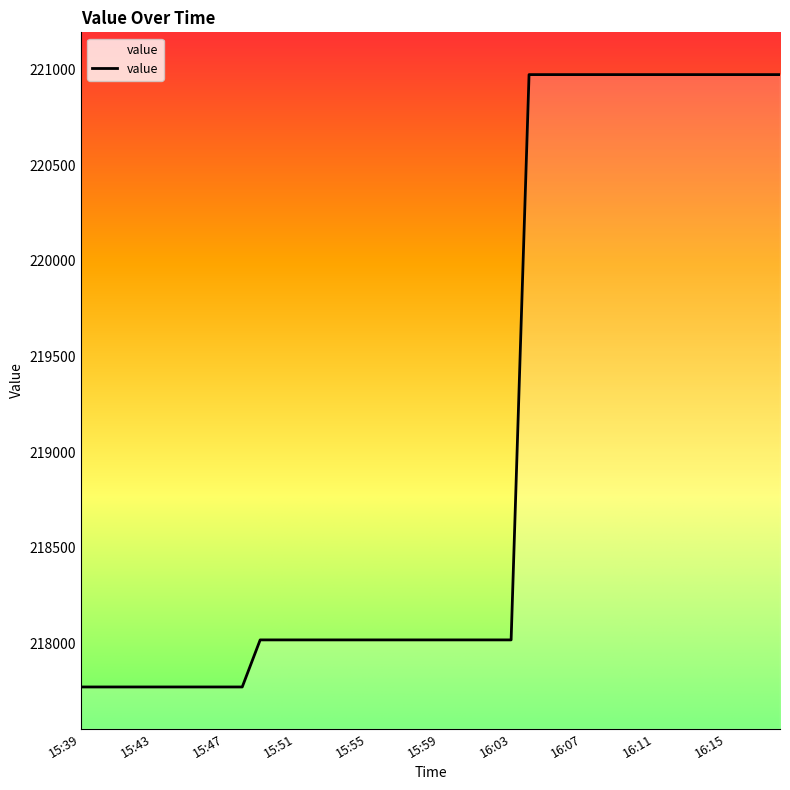

What is the greatest value displayed?

220973.9